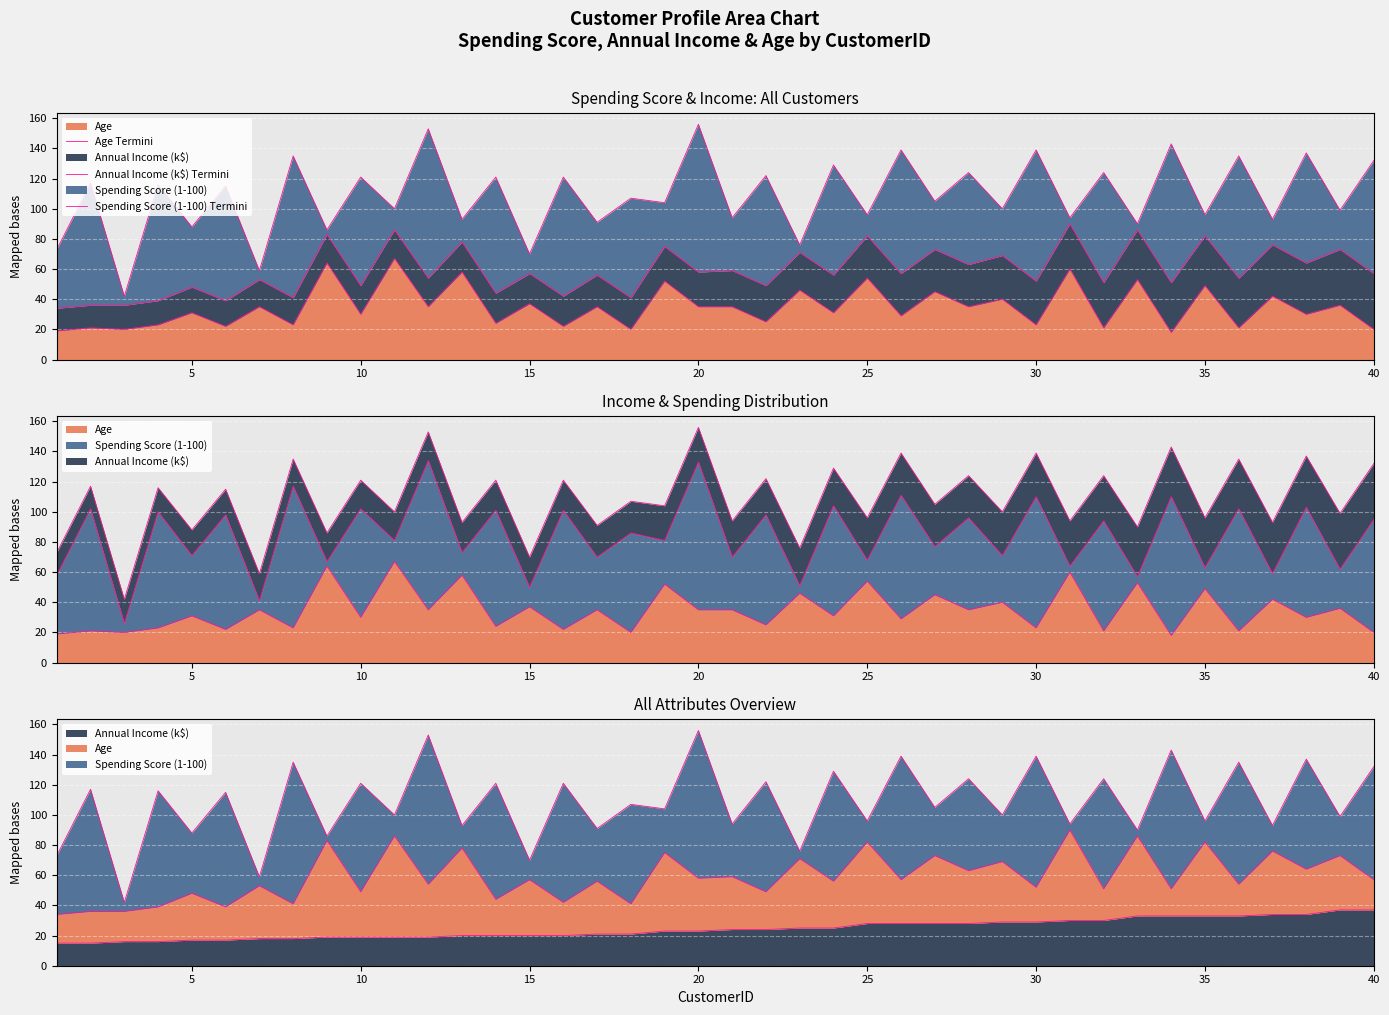

How many interior local valleys does the Age Termini series have?

17